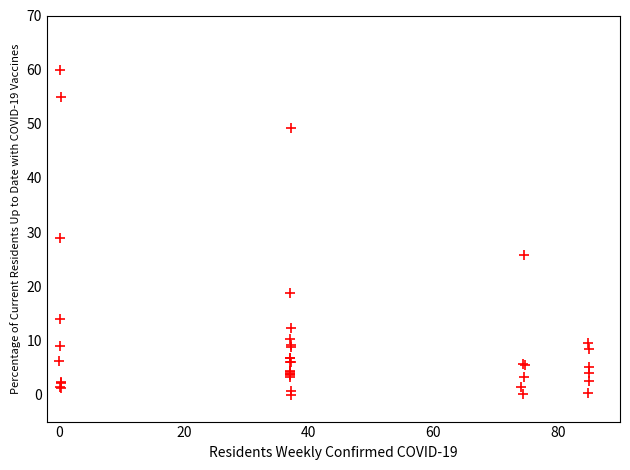

What Y value in the scatter plot is closest to 30?

28.9